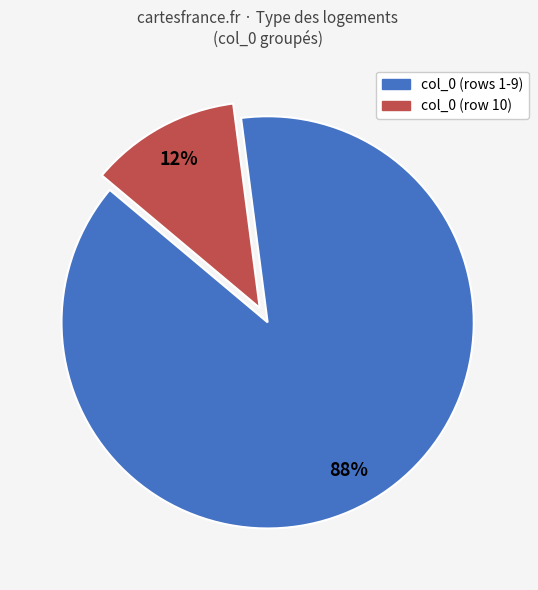

Is there a majority slice in this chart?

Yes